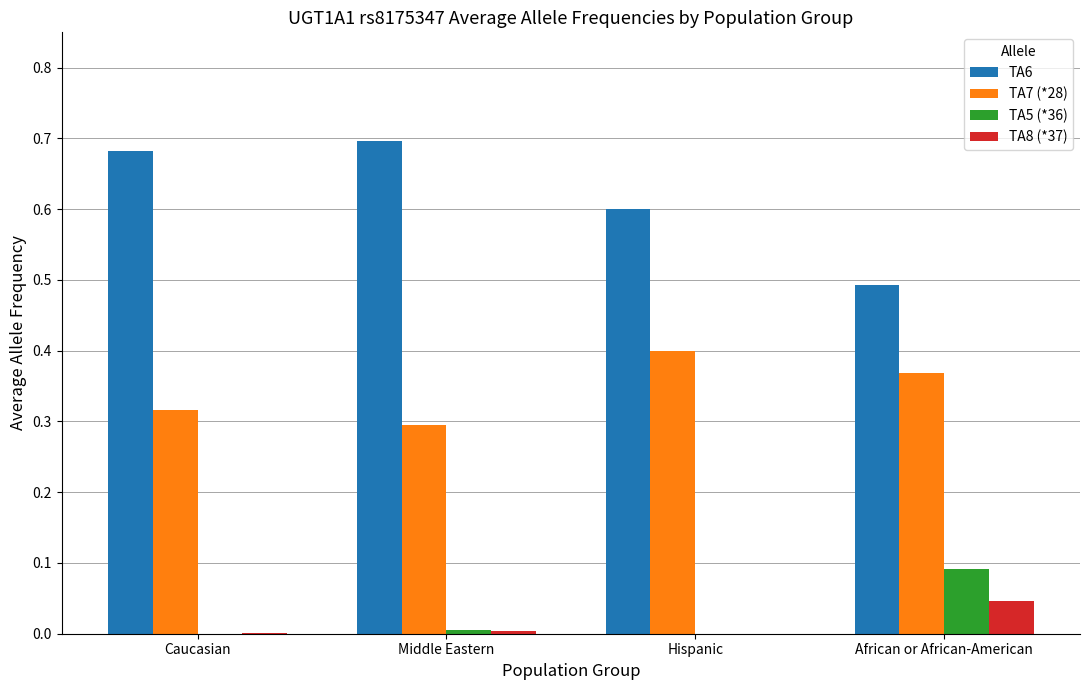

The value of TA8 (*37) at African or African-American is 0.1. True or false?

False